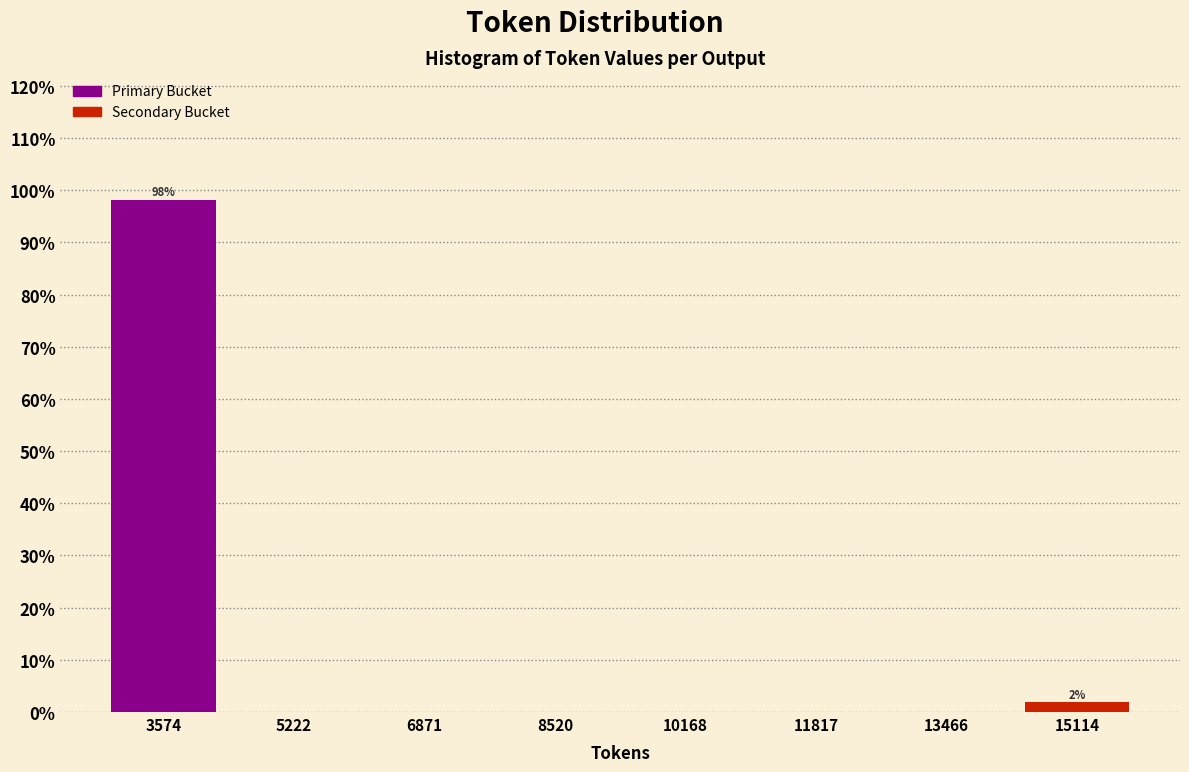

Which range on the x-axis has the tallest bar?

2800 to 4400